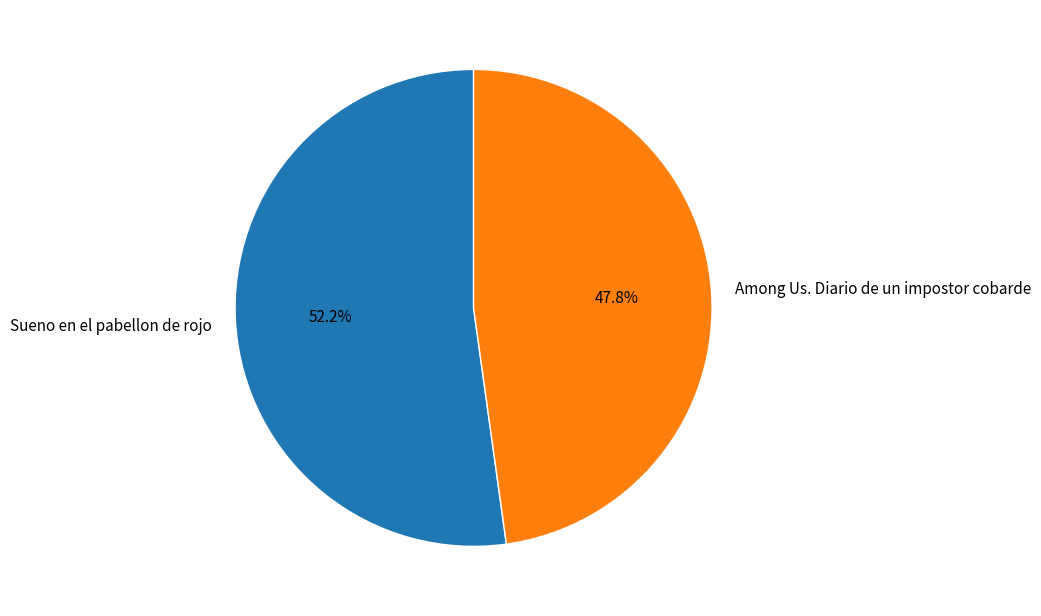

To the nearest percent, what is the average slice percentage?

50%